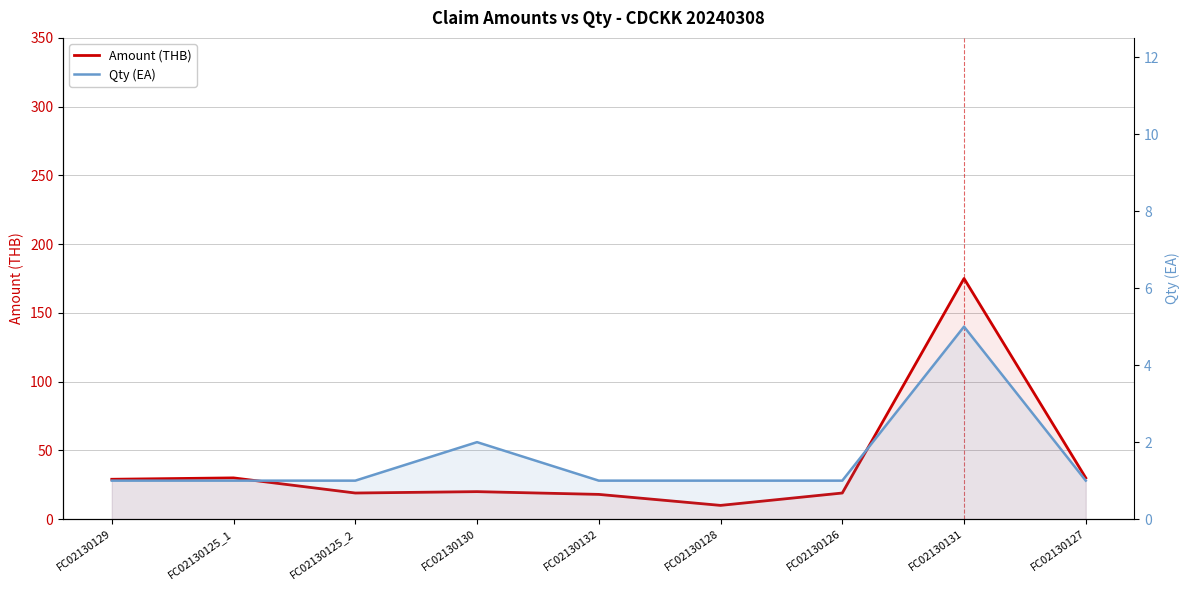

What is the average value of the Qty (EA) series?

2